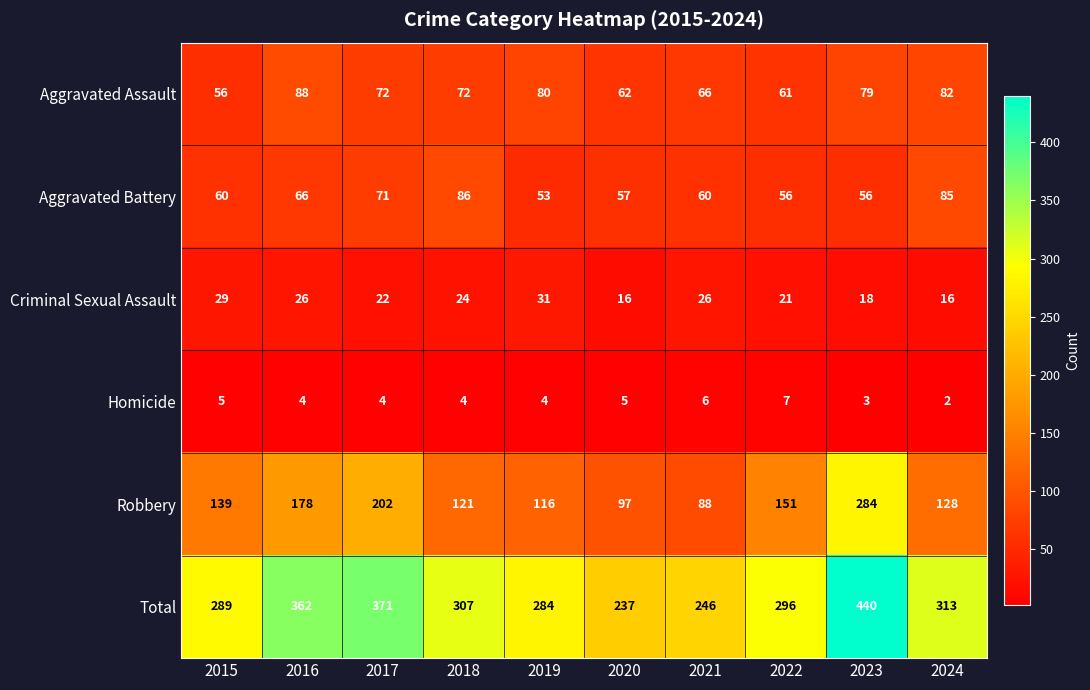

Which series changed the most between 2019 and 2024?

Aggravated Battery